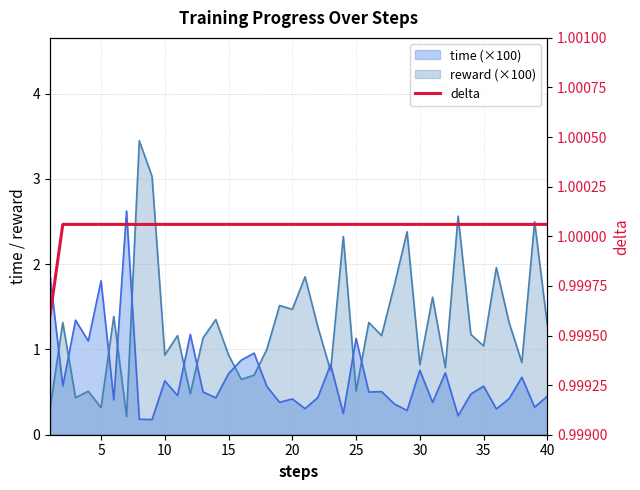

What is the smallest value displayed?

1.0